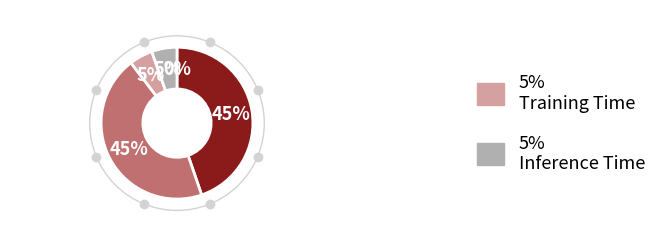

To the nearest percent, what is the average slice percentage?

20%